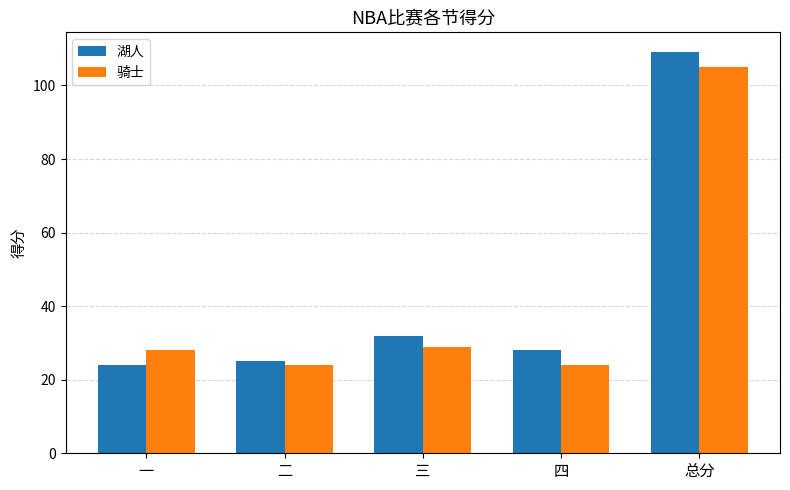

The 骑士 series shows 37 at 四. True or false?

False